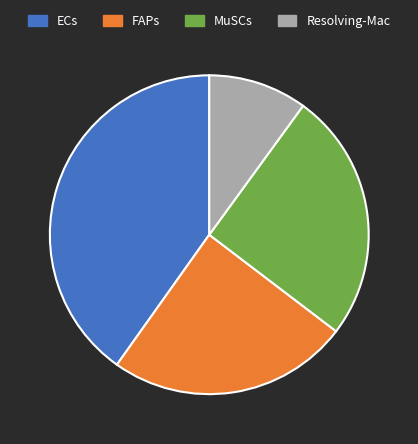

True or false: FAPs accounts for 31% of the total.

False